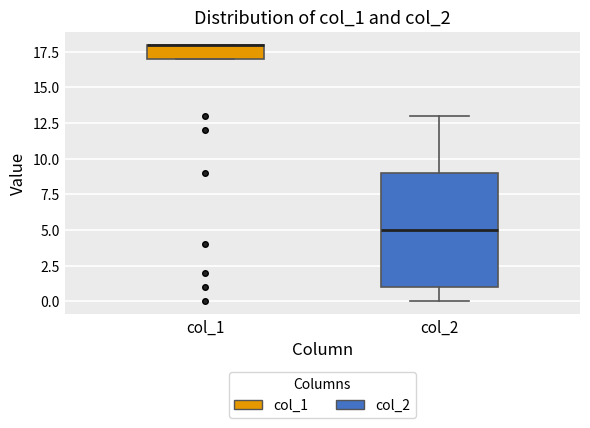

Which box is the tallest, from its lower edge to its upper edge?

col_2